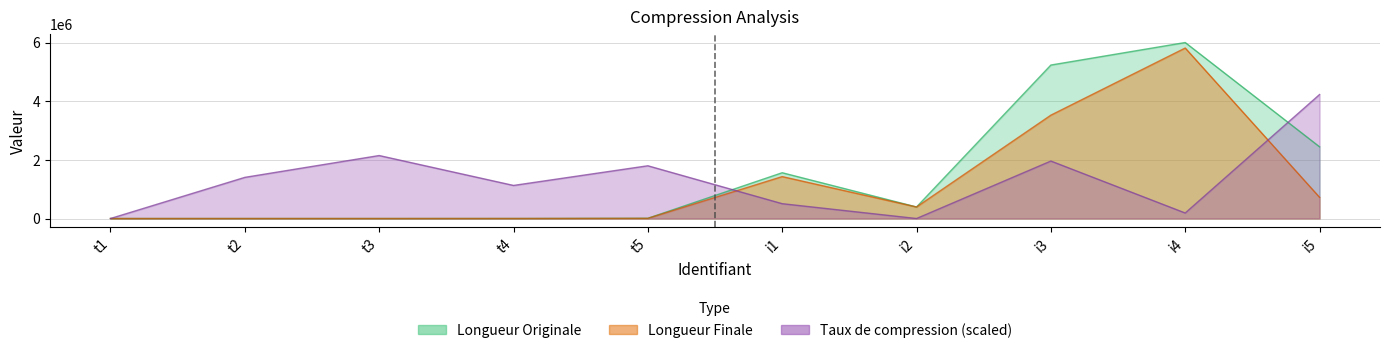

At which label does Longueur Originale reach its peak?

i4